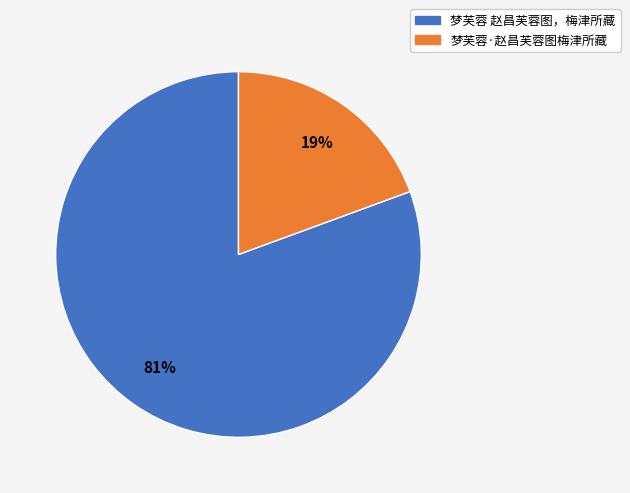

To the nearest percent, what portion does 梦芙蓉 赵昌芙蓉图，梅津所藏 represent?

81%